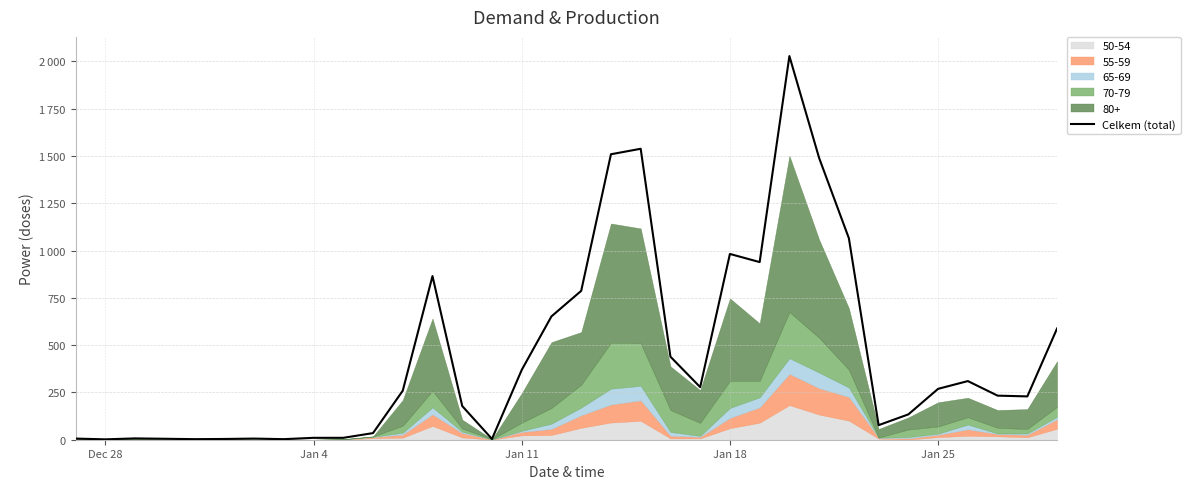

Does the chart have visible grid lines?

Yes